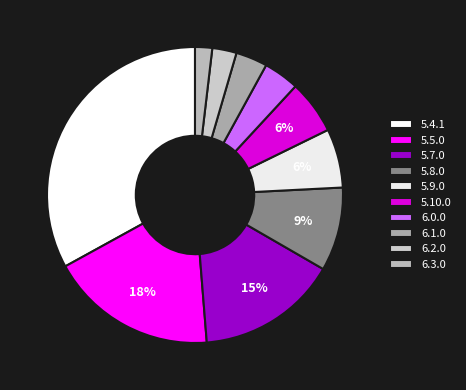

Approximately how many times larger is the value at 6.3.0 compared to 5.10.0?

0.3